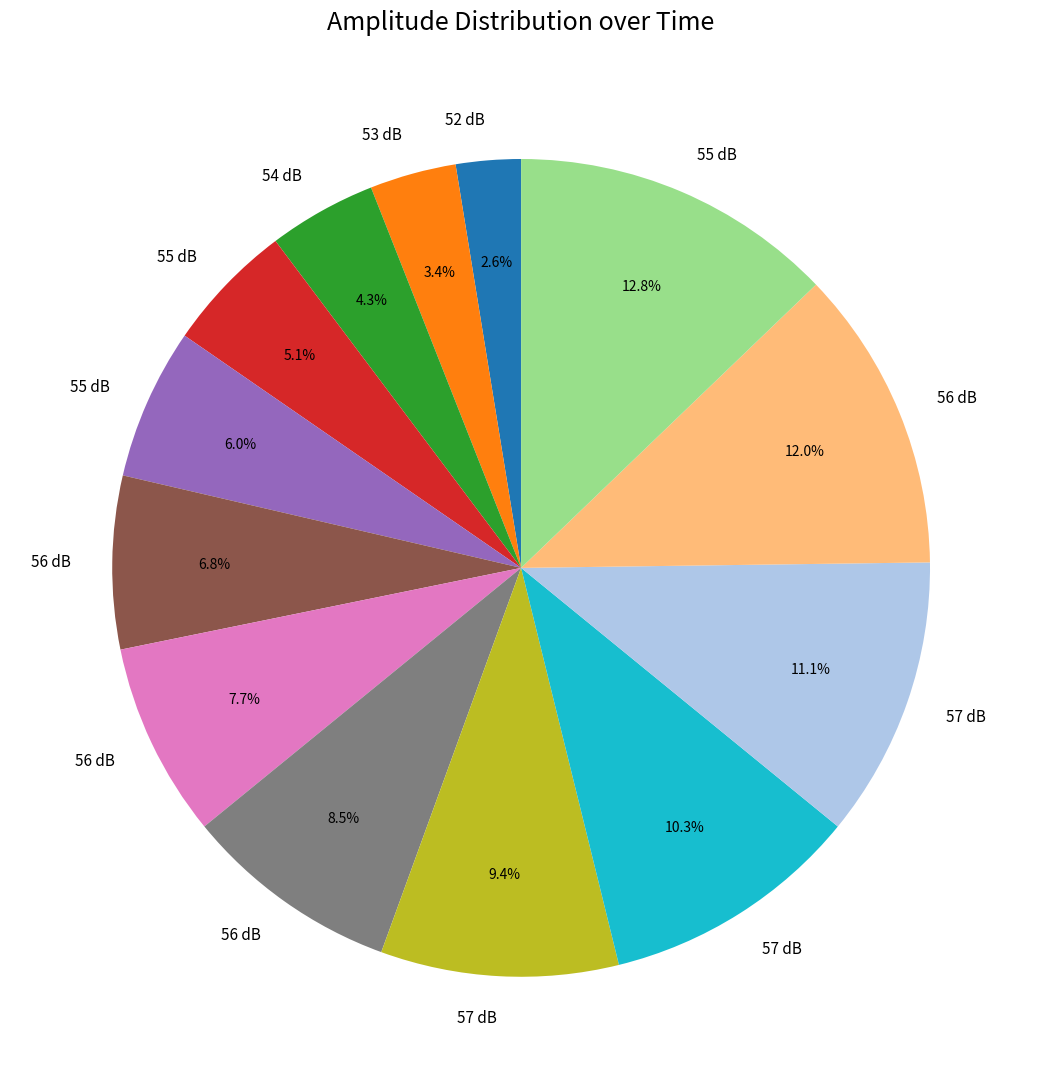

Does any single category account for the majority?

No